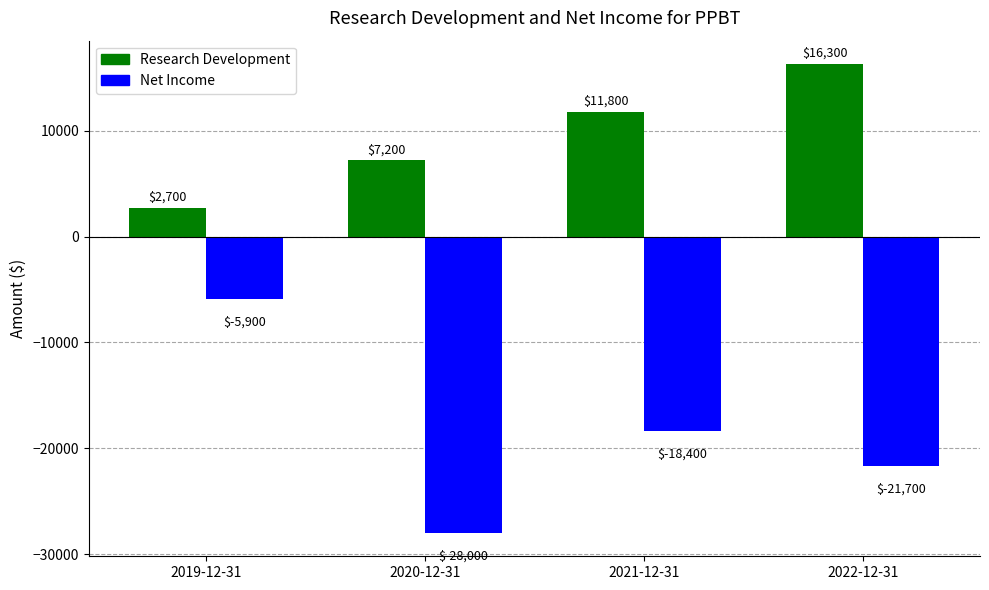

What are all the series names shown in the legend?

Research Development, Net Income